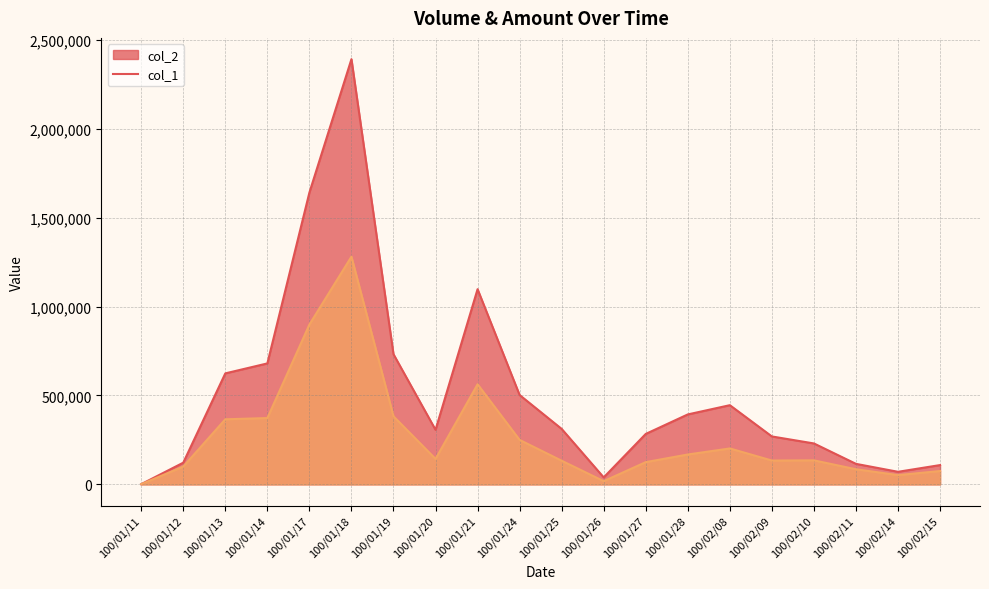

What is the difference between the maximum and minimum values in the col_1 series?

1280000